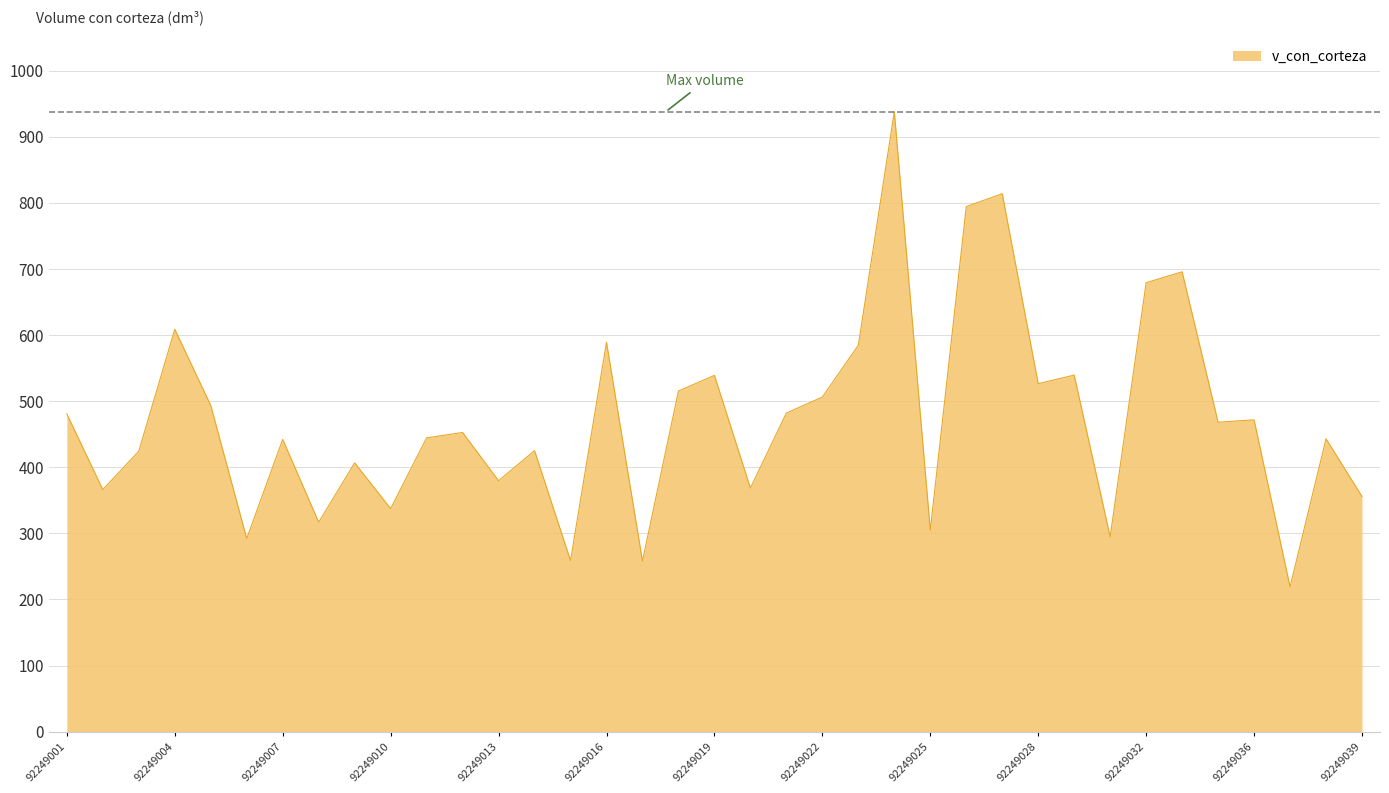

How many categories are shown in the chart?

37